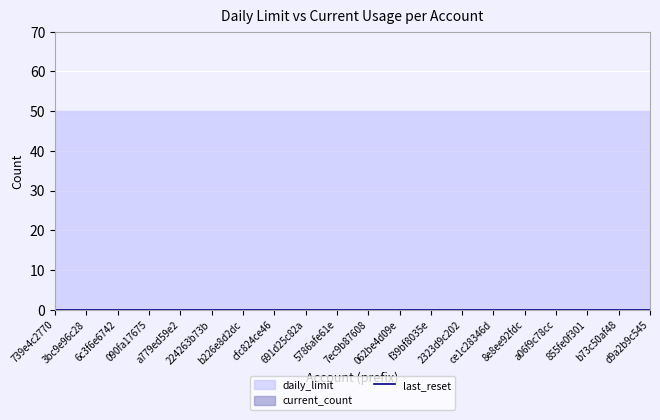

True or false: daily_limit and last_reset cross at least once.

False